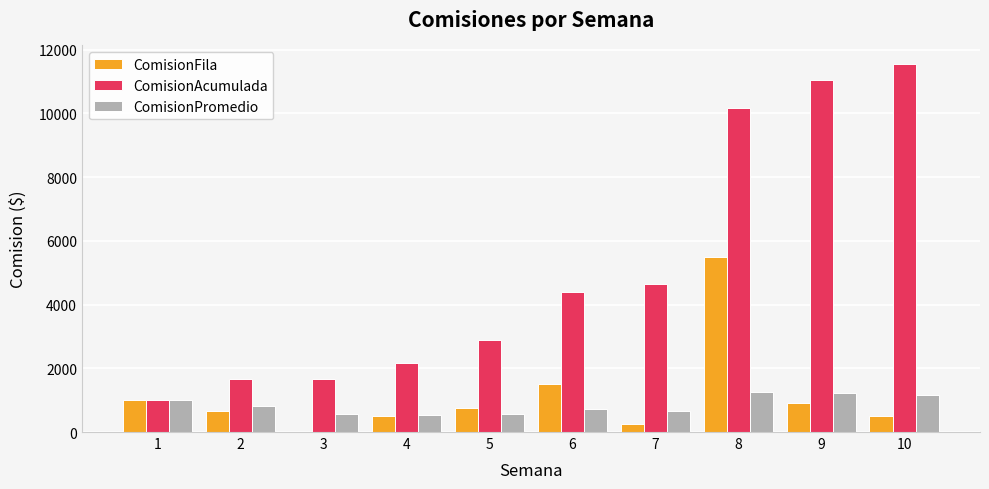

At which category is the sum across all series the highest?

8